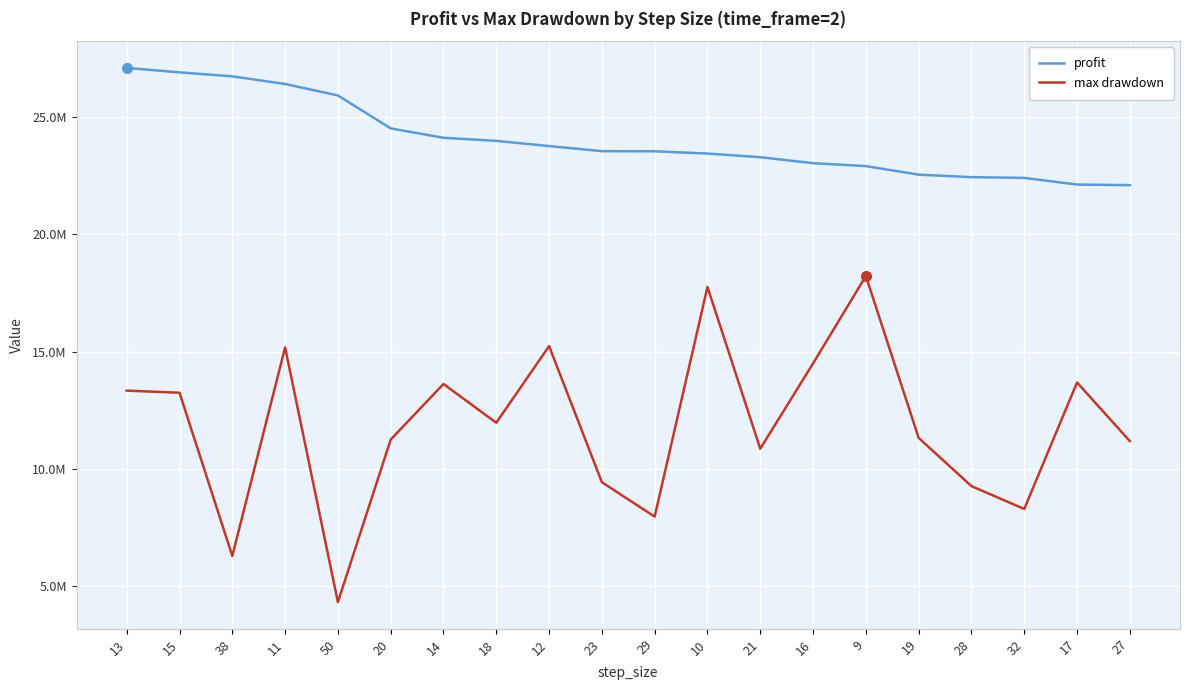

What is the lowest value of the profit series?

22108050.0